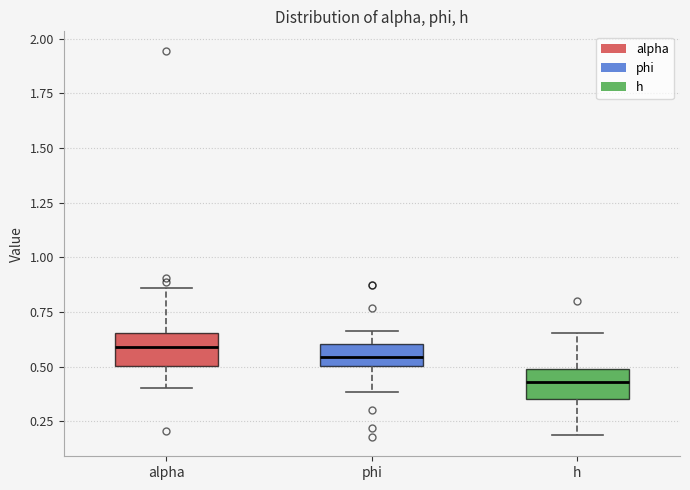

Where is the upper edge of the box for phi on the y-axis? The values are not printed on the chart, so give them approximately, as read against the axis.

0.60